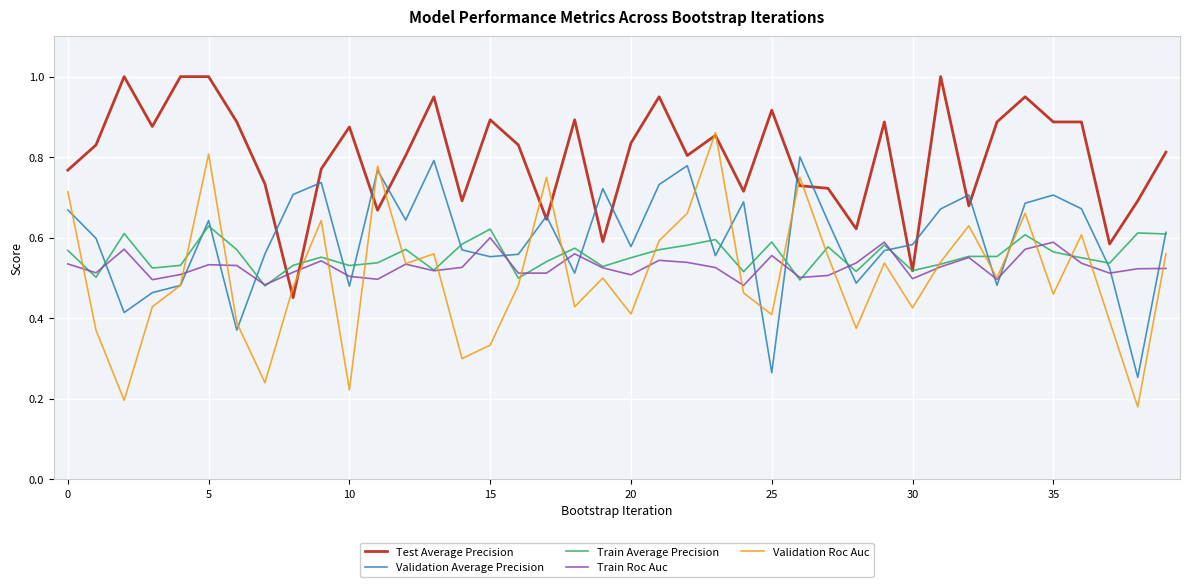

Which series has the largest range (max minus min)?

Validation Roc Auc